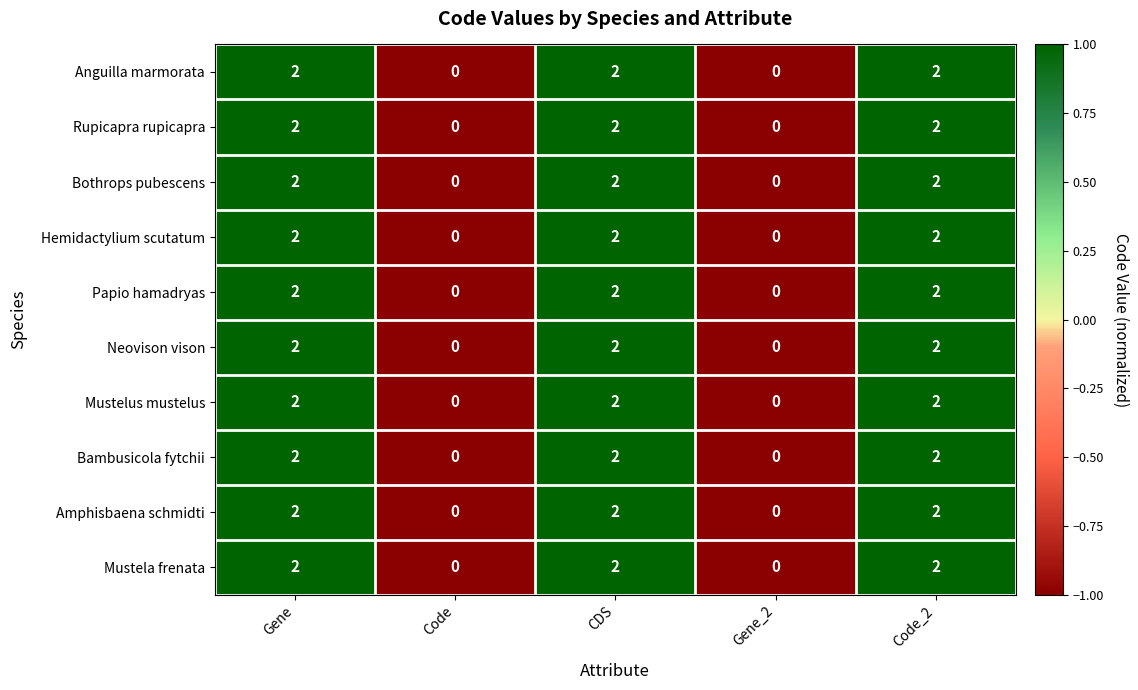

What is the sum of all Mustelus mustelus values?

6